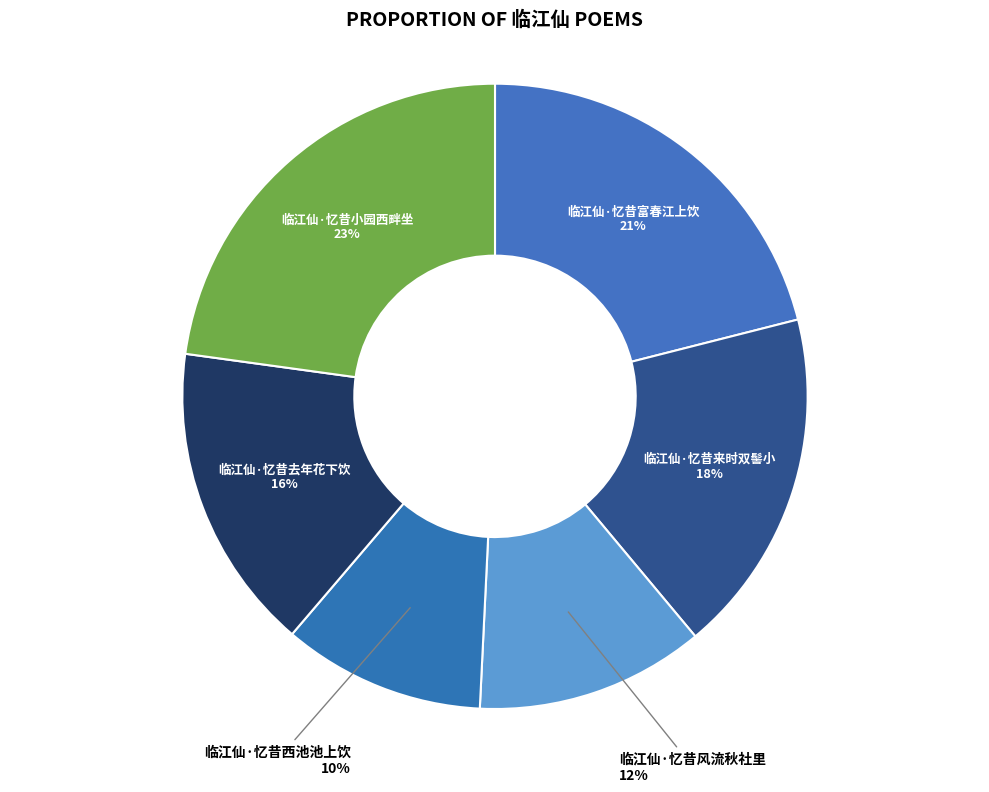

Which slice is the largest?

临江仙·忆昔小园西畔坐